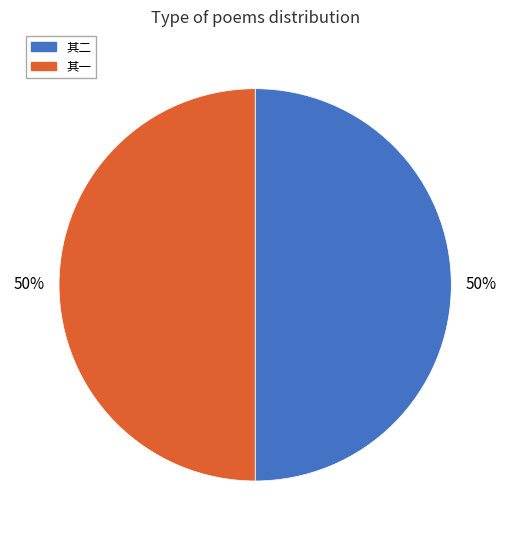

To the nearest percent, what is the average slice percentage?

50%